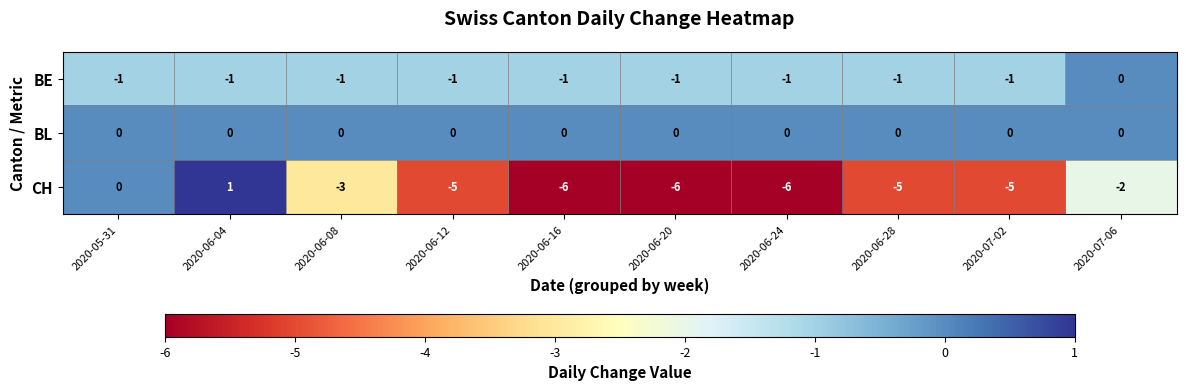

What is the spread (max minus min) of values at 2020-06-08?

3